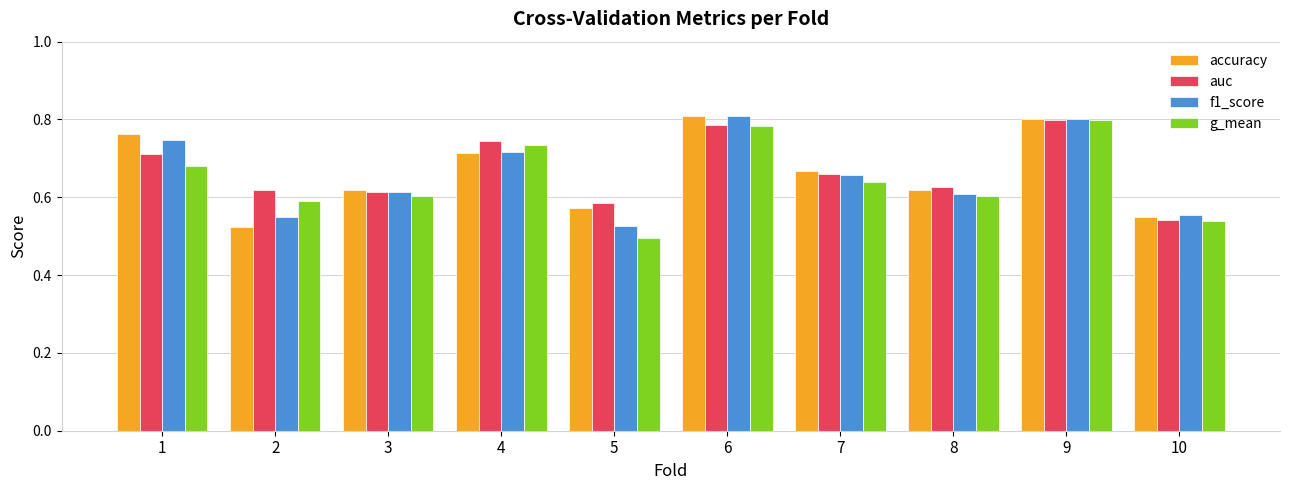

The f1_score series shows 0.8 at 9. True or false?

True